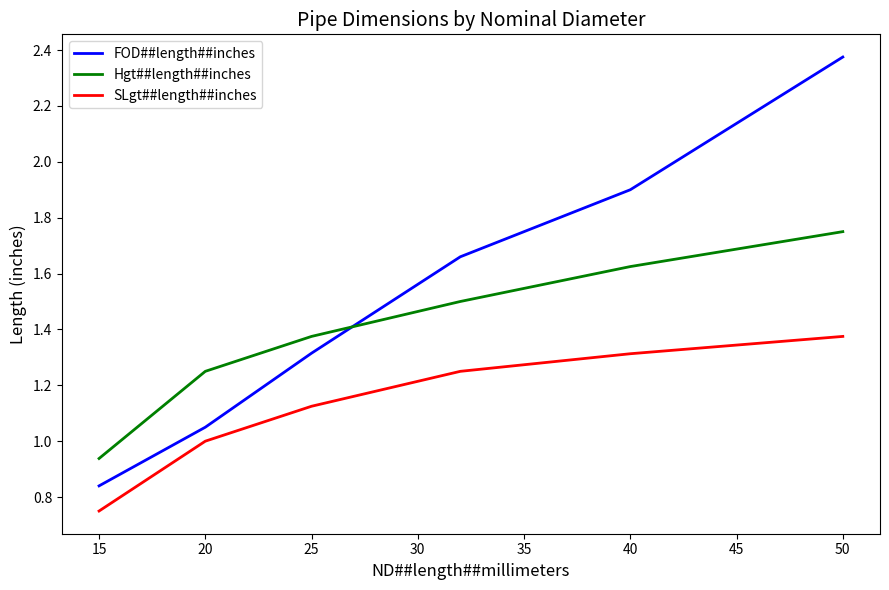

What is the average value of the FOD##length##inches series?

1.5